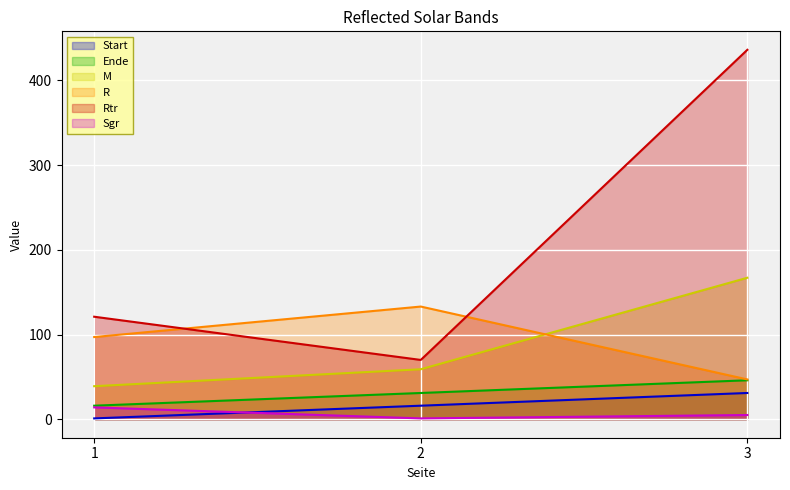

List the series in order of their peak value, lowest first.

Sgr, Start, Ende, R, M, Rtr